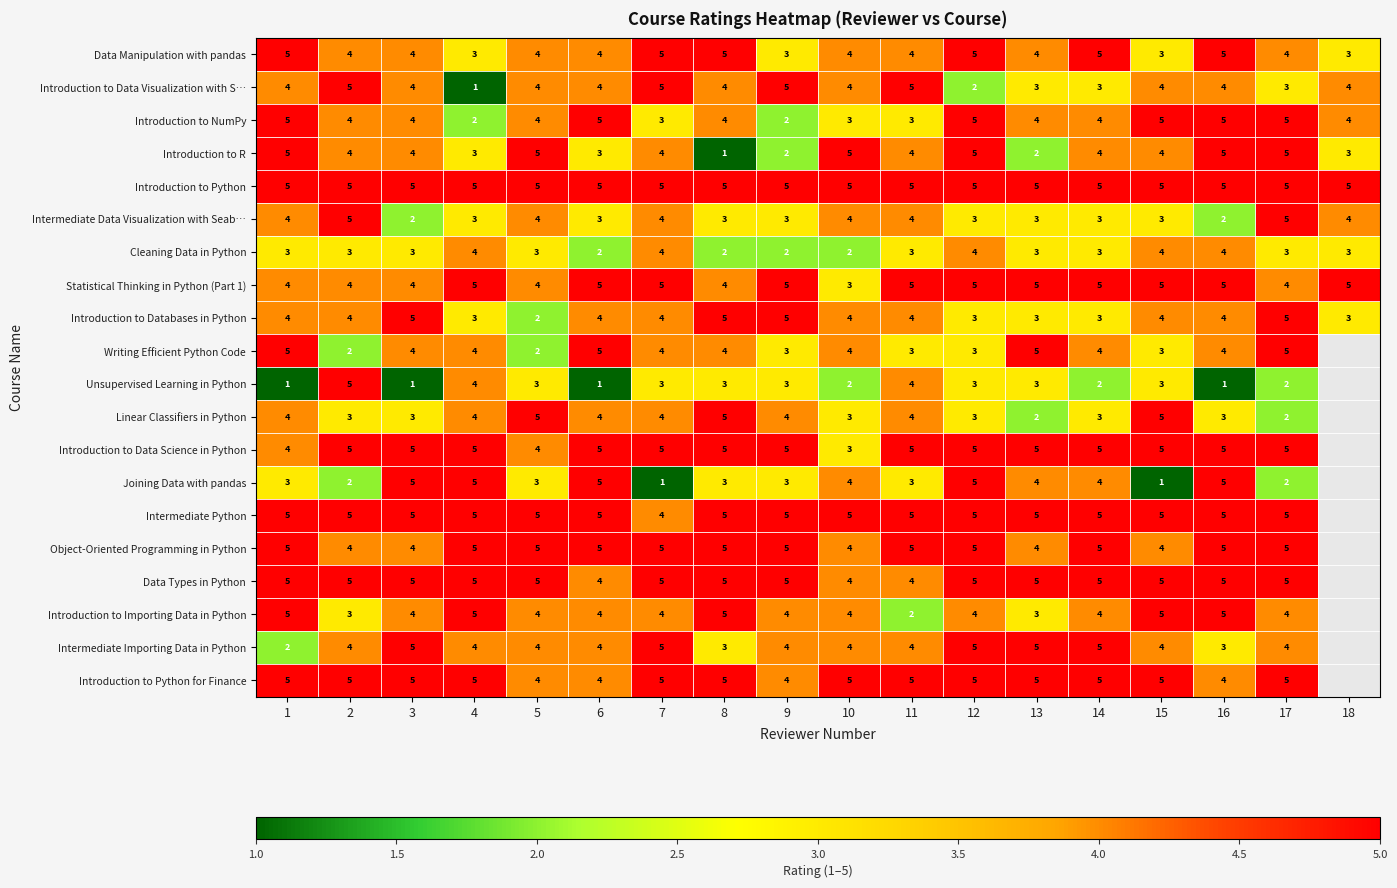

Which category has the highest value across all series?

1